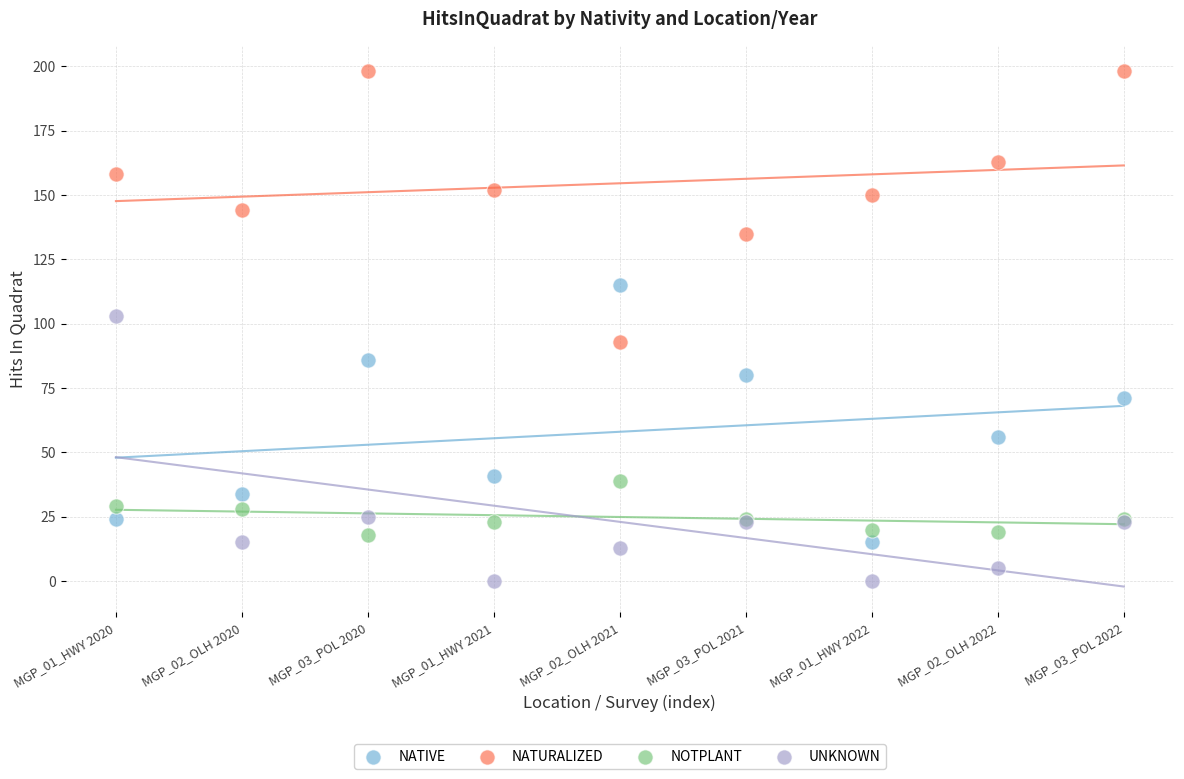

Which series has the widest spread of Y values?

NATURALIZED